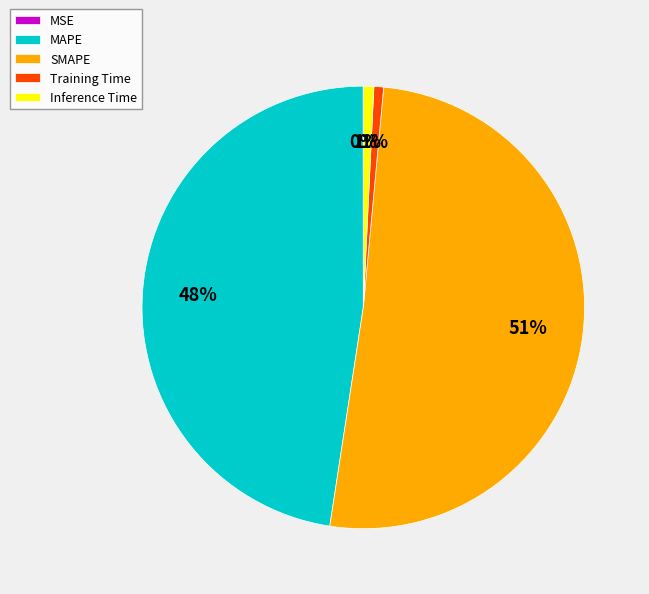

Do Training Time and Inference Time together represent more than half of the pie?

No